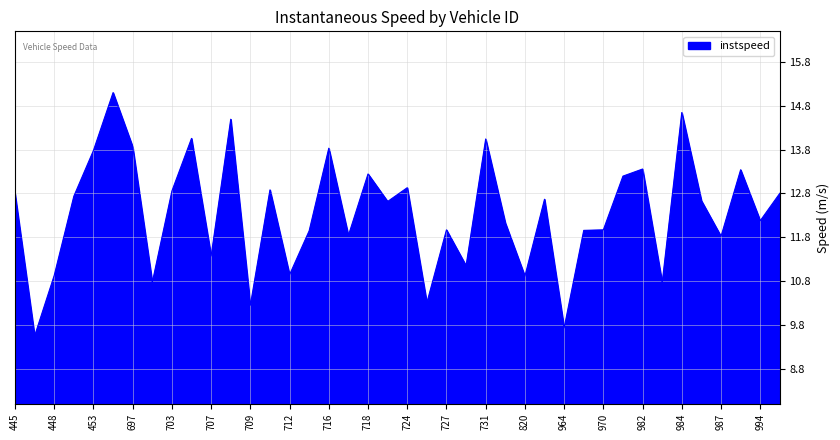

What is the smallest value displayed?

9.5